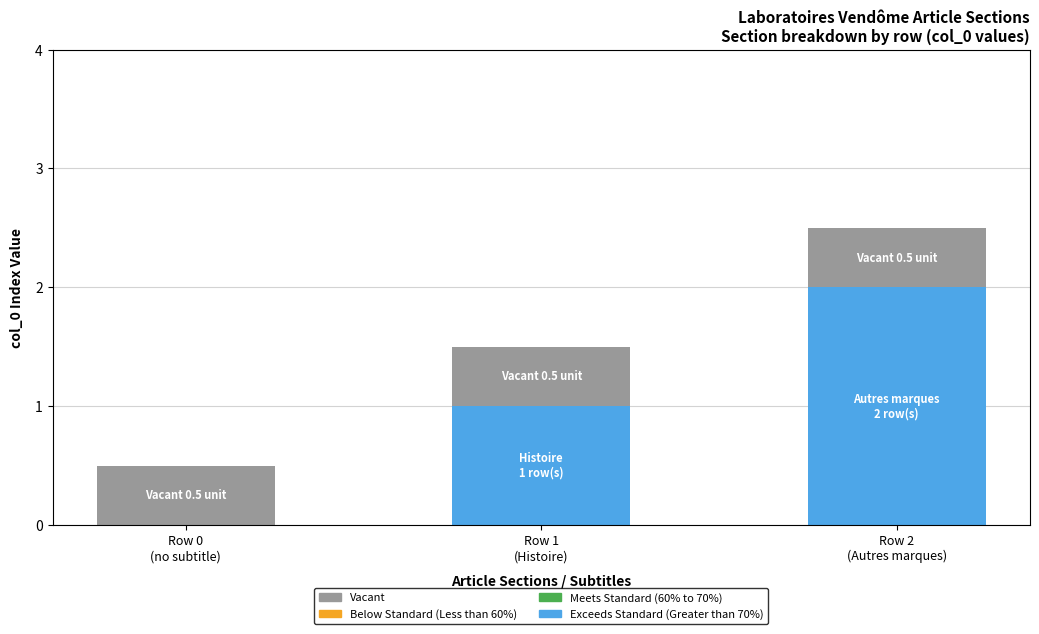

At which category is the sum across all series the highest?

Row 2
(Autres marques)